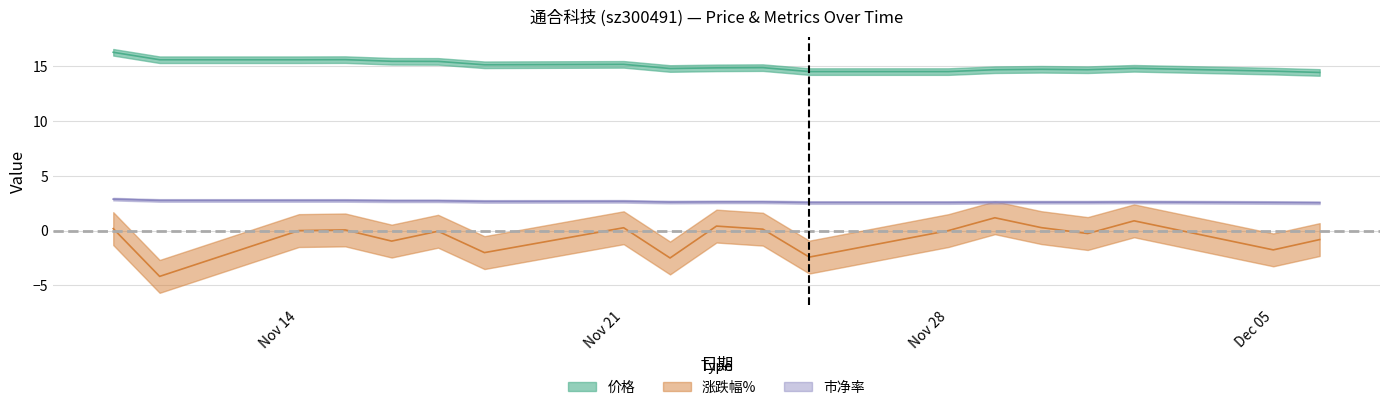

True or false: 涨跌幅% and 价格 cross at least once.

False